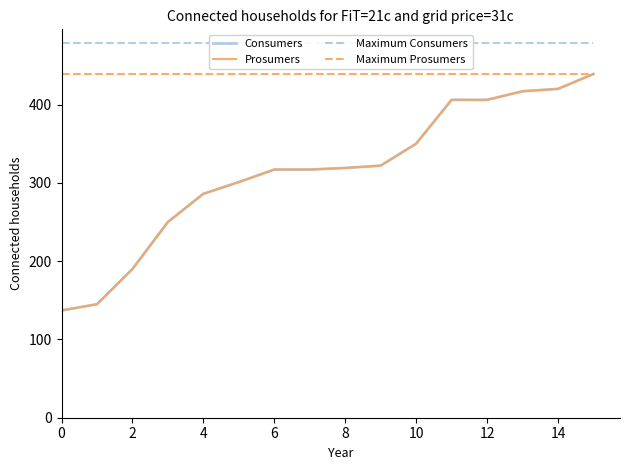

True or false: Consumers and Prosumers intersect in this chart.

False